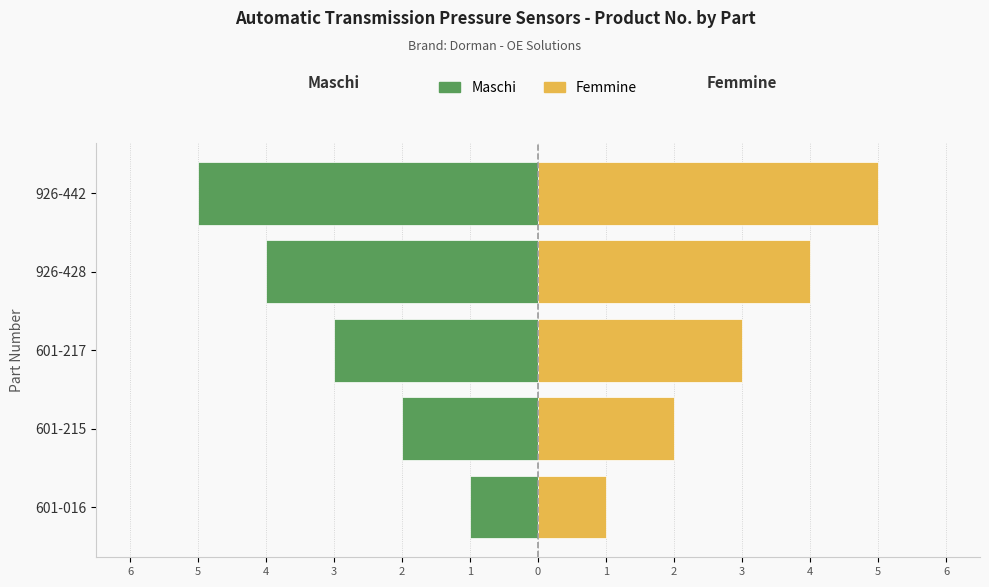

What is the sum of all Maschi (Male) values?

-15